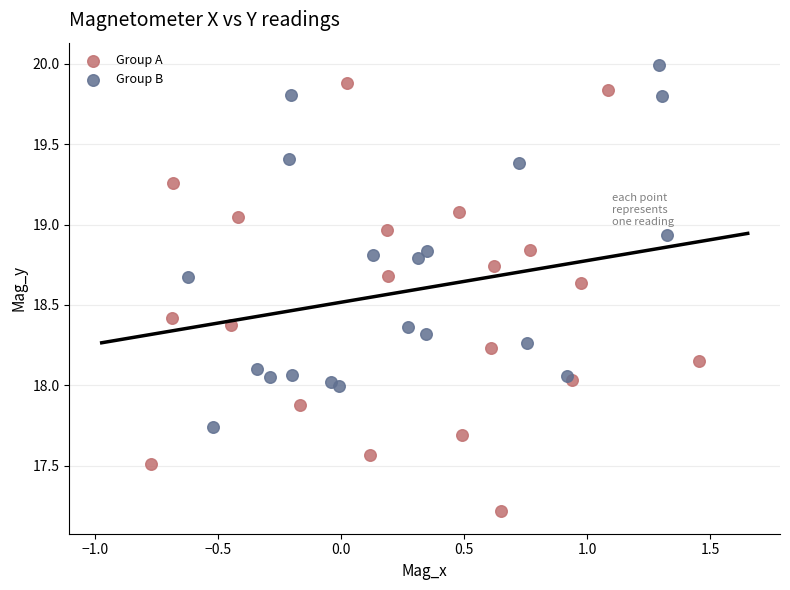

Which series reaches the maximum Y coordinate?

Group B